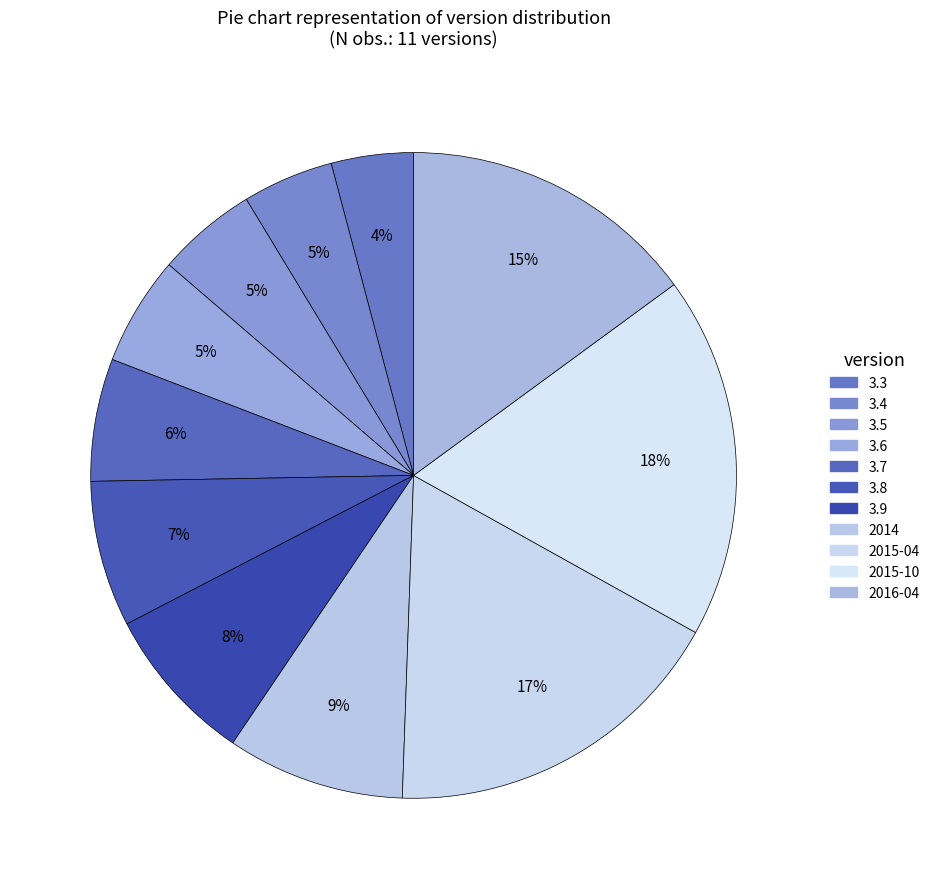

To the nearest percent, what is the difference between the 3.6 and 3.9 slice percentages?

2%